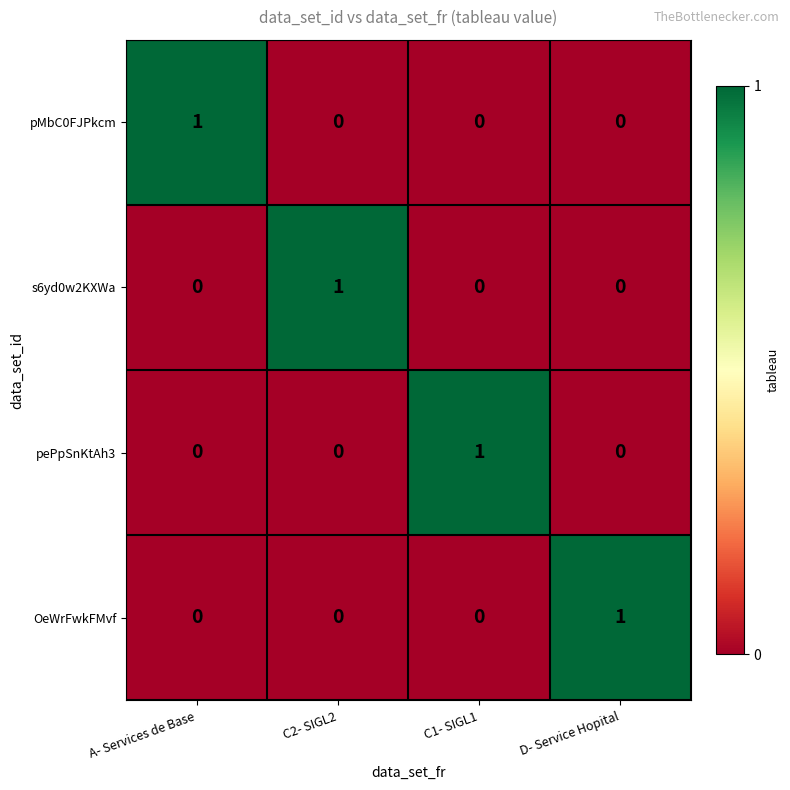

Count the s6yd0w2KXWa values in the range 0 to 1.

4